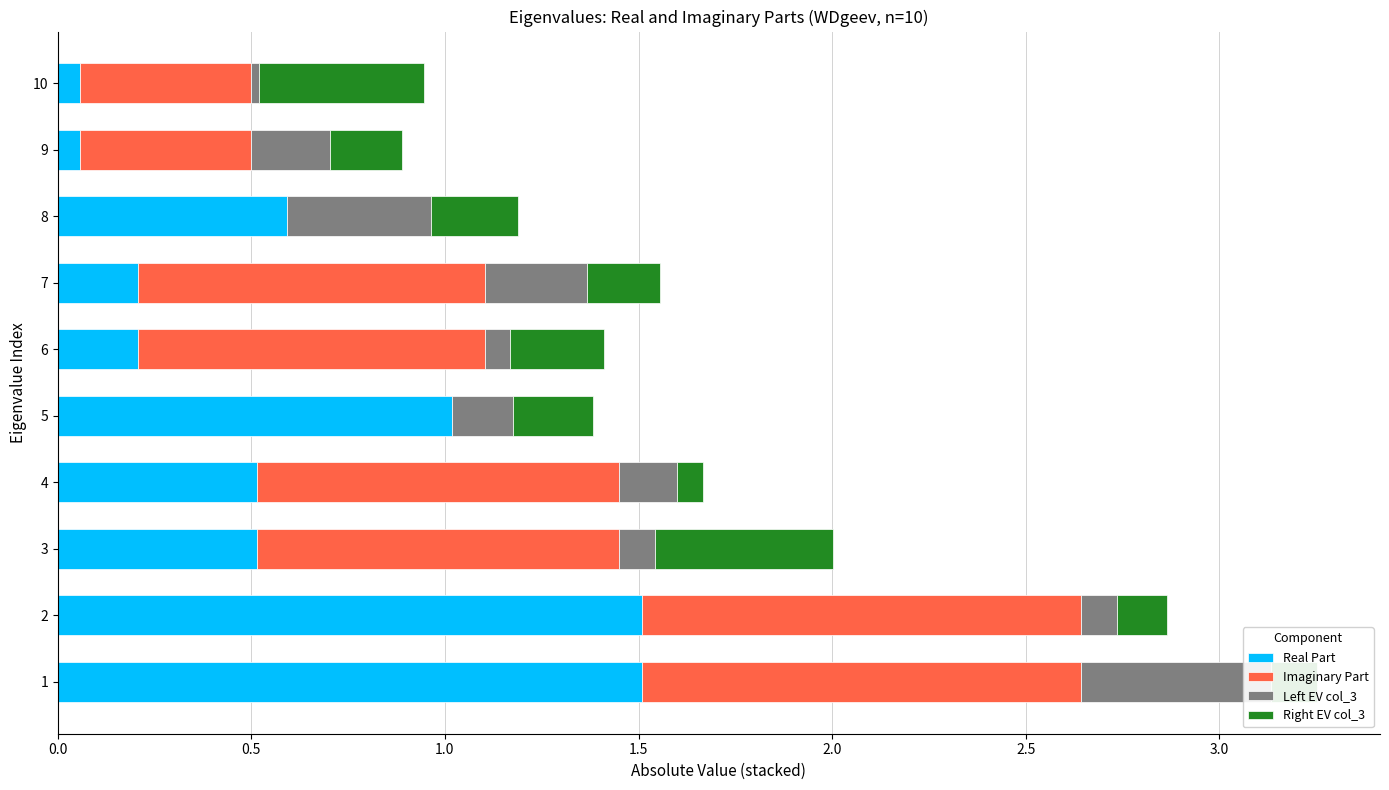

The Right EV col_3 series shows 0.1 at 4. True or false?

True